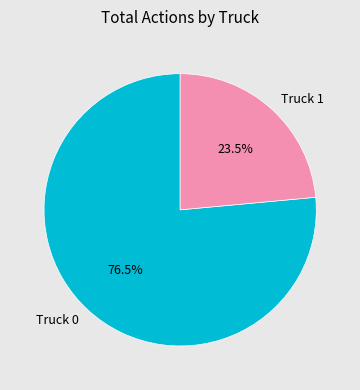

To the nearest percent, what is the difference between the largest and smallest slice percentages?

53%